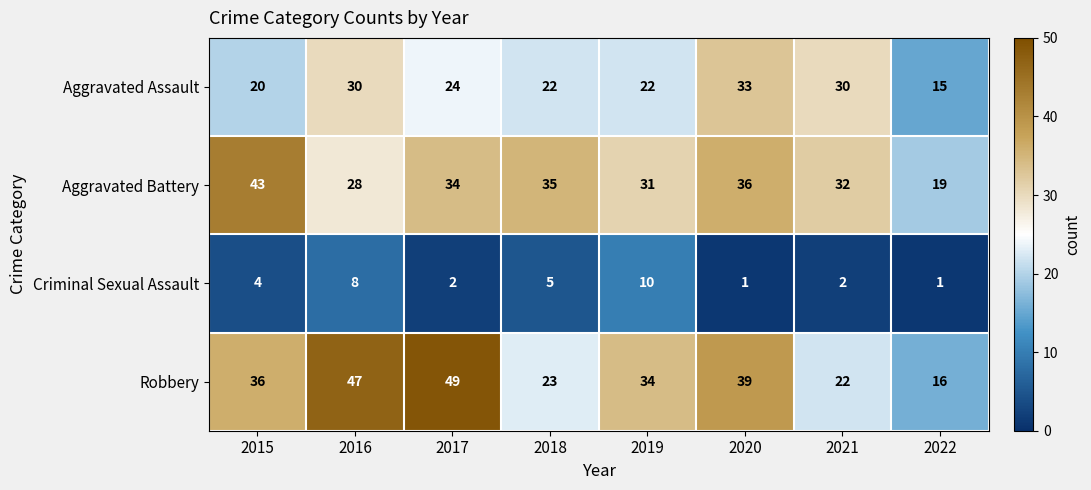

At which category is the sum across all series the highest?

2016